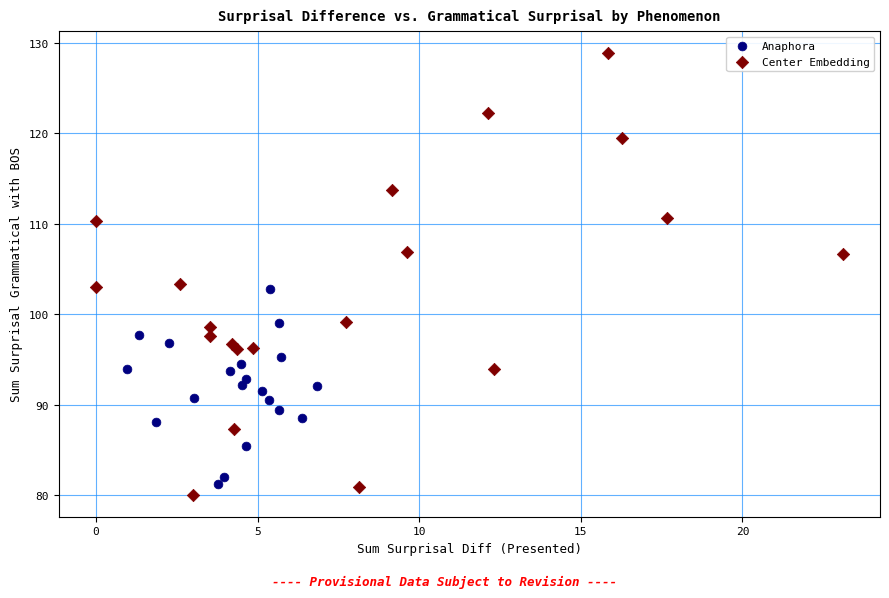

Which series reaches the minimum Y coordinate?

Center Embedding